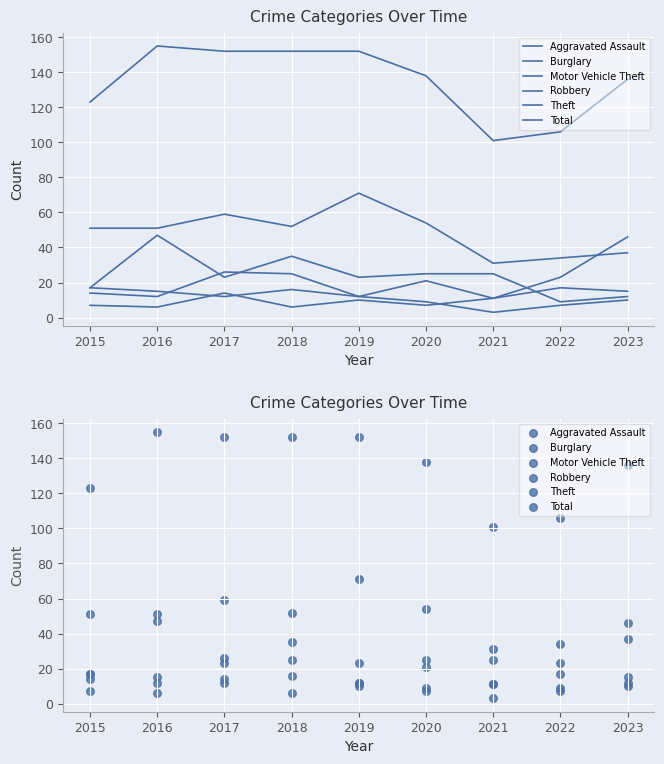

What are all the series names shown in the legend?

Aggravated Assault, Burglary, Motor Vehicle Theft, Robbery, Theft, Total